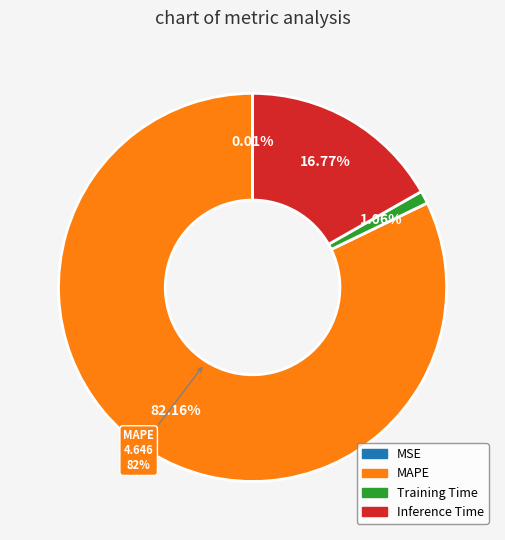

The Inference Time slice represents 17% of the pie. True or false?

True